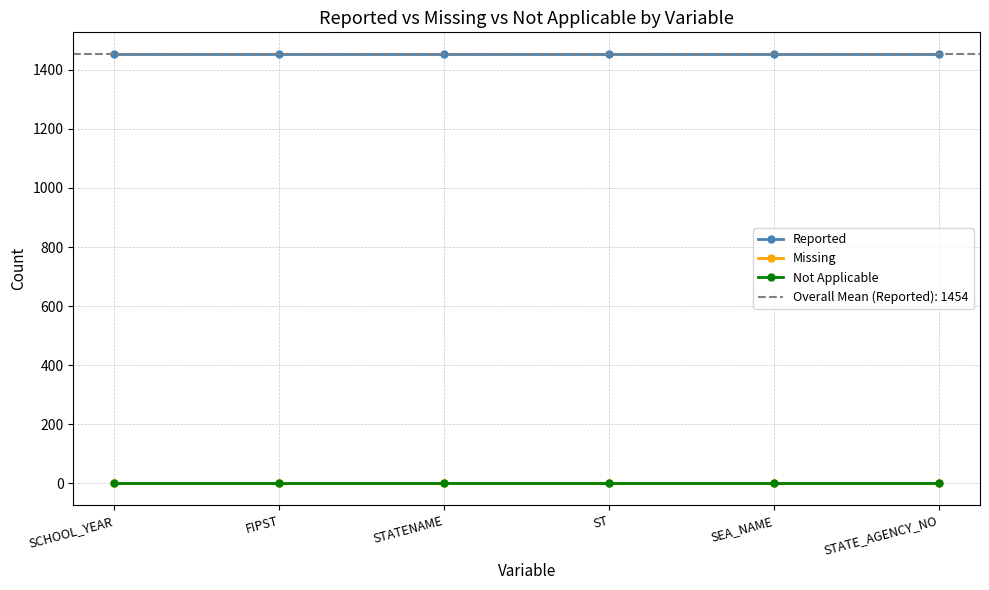

True or false: Reported has a value of 1454 at STATE_AGENCY_NO.

True